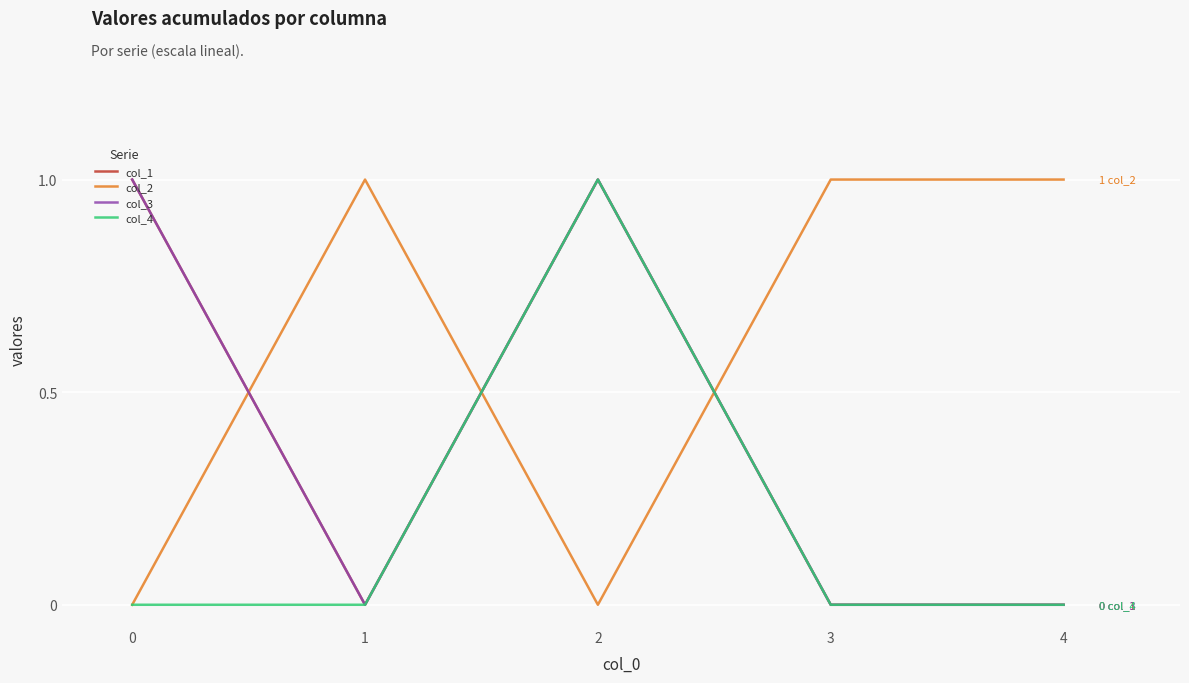

Does the chart have visible grid lines?

Yes